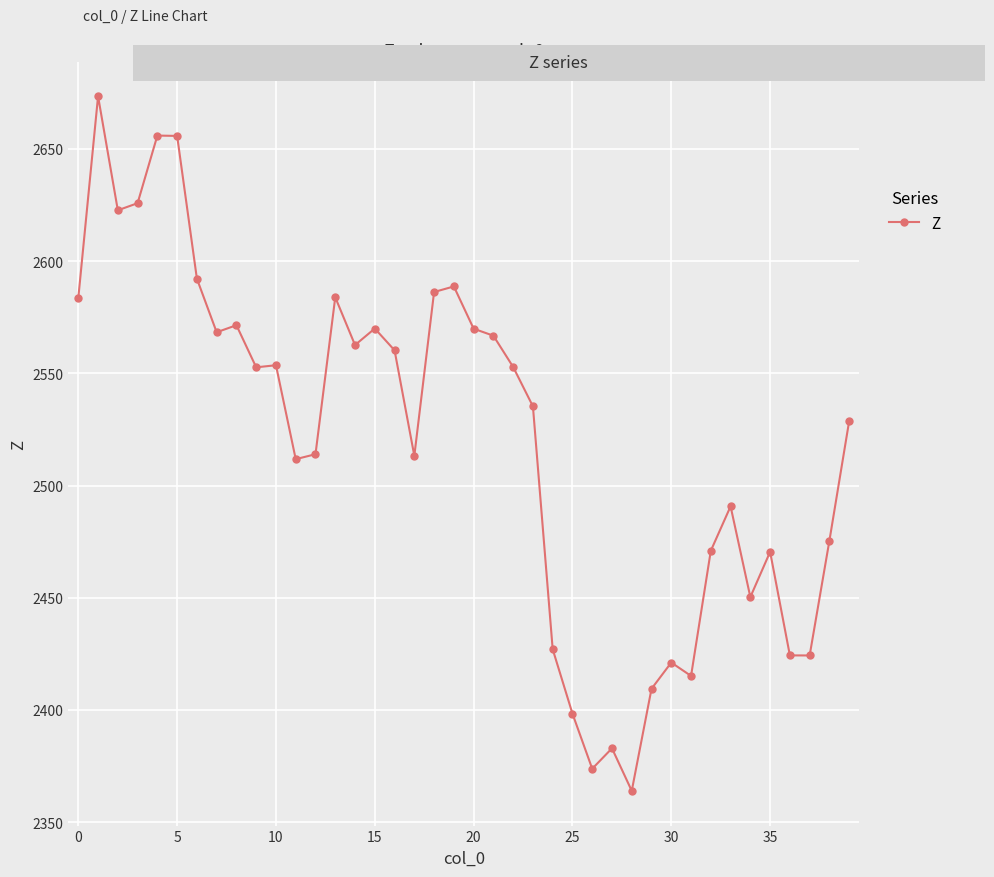

True or false: there are more than 1 points higher than both neighbors.

True